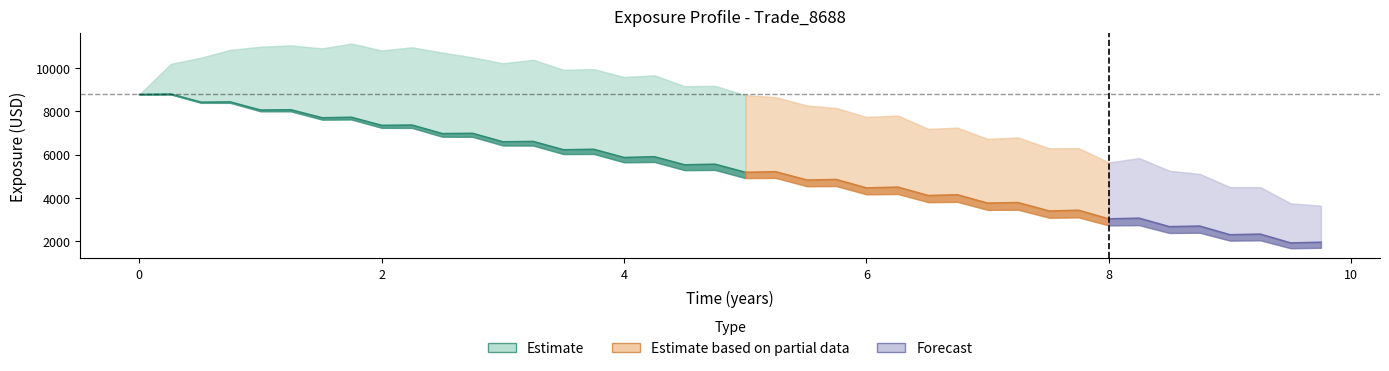

How many values in the PFE series exceed 8772?

20